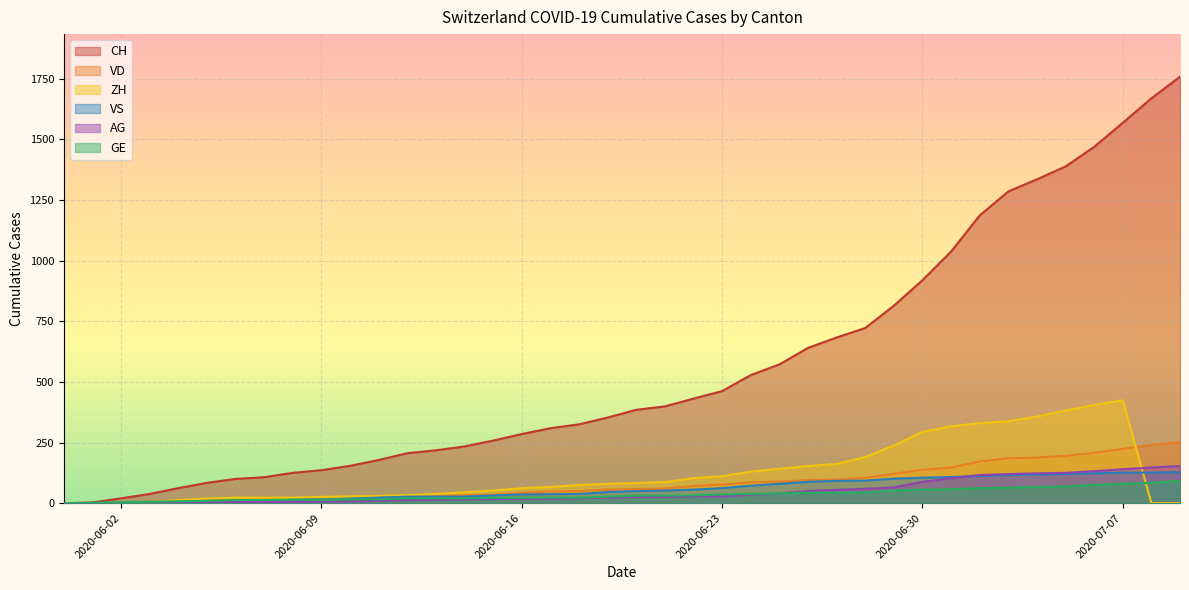

How many lines are shown in the chart?

6